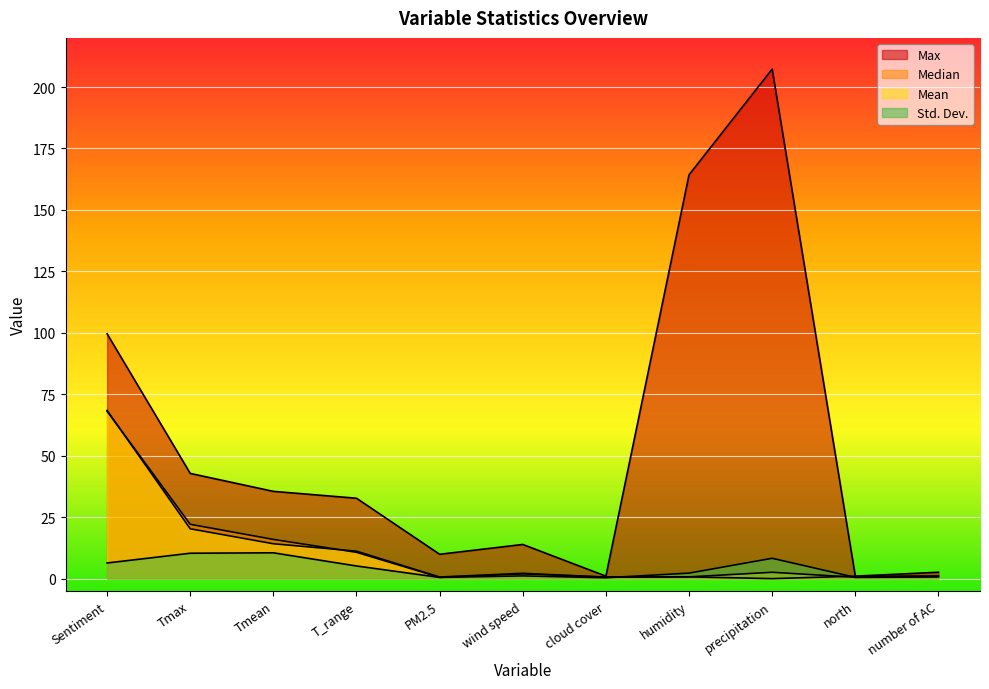

How many lines are shown in the chart?

4